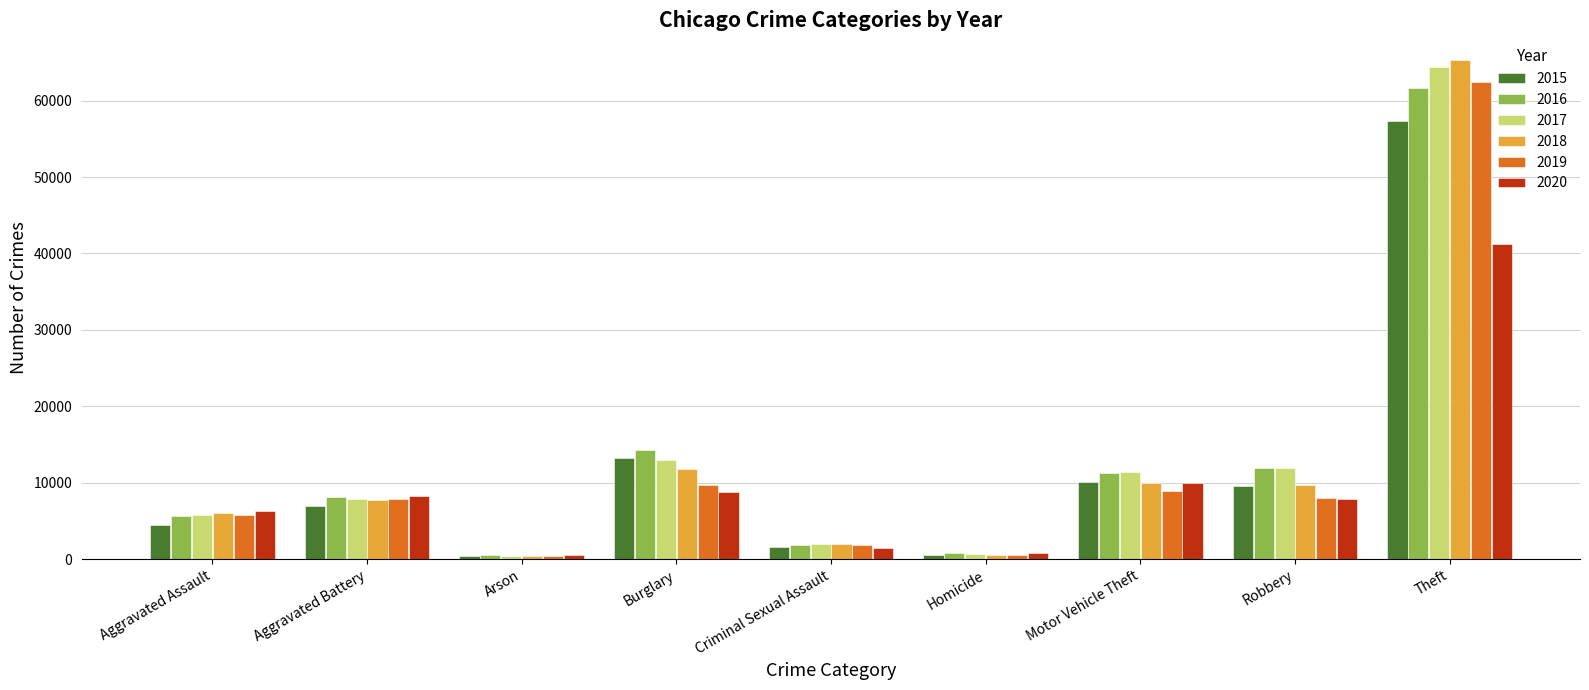

How many bars are there in each group?

6